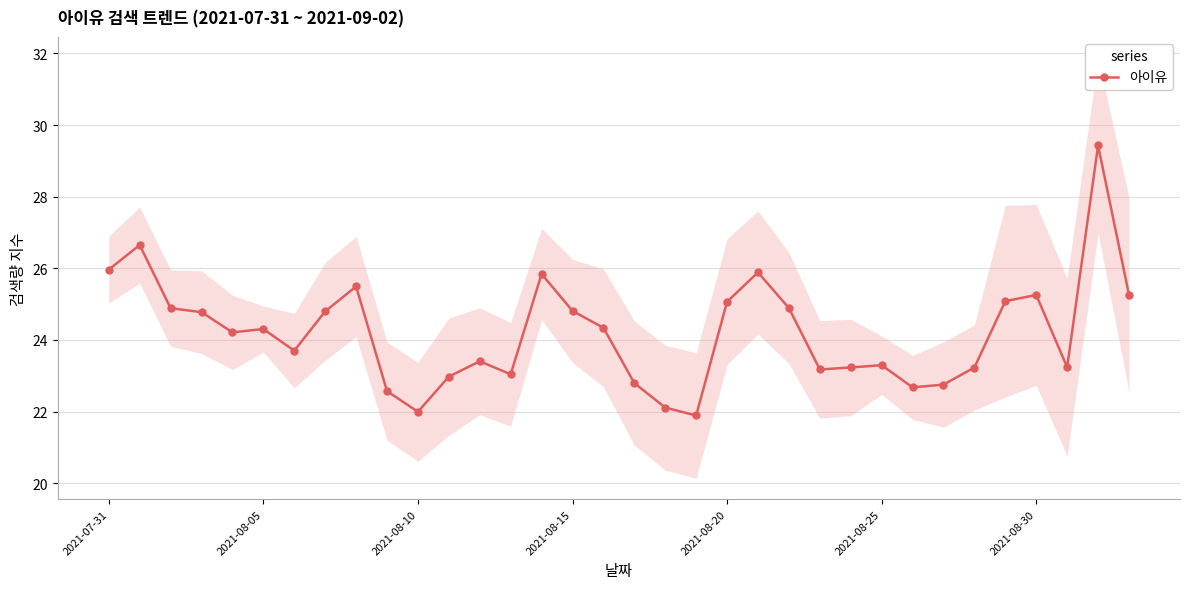

True or false: 아이유 has more than 2 interior local peaks.

True